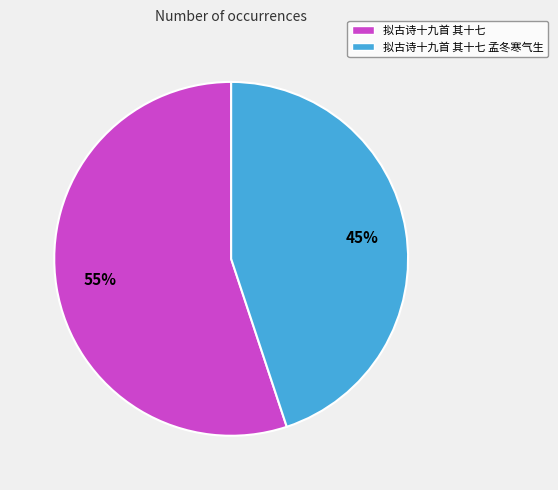

Approximately how many times larger is the value at 拟古诗十九首 其十七 孟冬寒气生 compared to 拟古诗十九首 其十七?

0.8